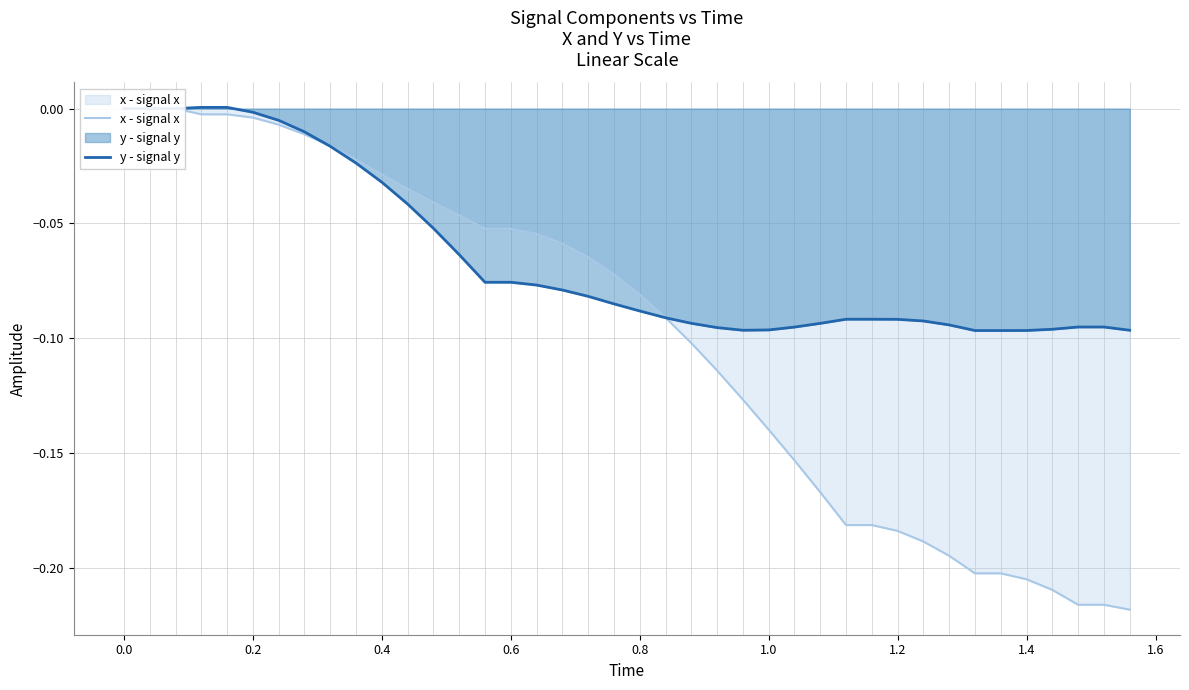

How many lines are shown in the chart?

2